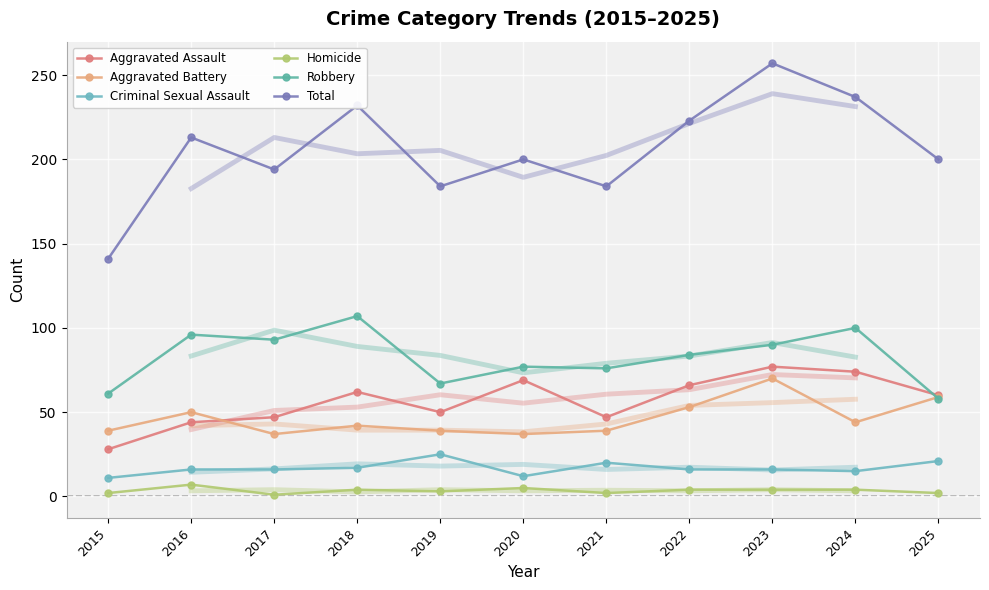

Reading left to right, list all the values displayed in this chart.

Aggravated Assault: 2015=28	2016=44	2017=47	2018=62	2019=50	2020=69	2021=47	2022=66	2023=77	2024=74	2025=60
Aggravated Battery: 2015=39	2016=50	2017=37	2018=42	2019=39	2020=37	2021=39	2022=53	2023=70	2024=44	2025=59
Criminal Sexual Assault: 2015=11	2016=16	2017=16	2018=17	2019=25	2020=12	2021=20	2022=16	2023=16	2024=15	2025=21
Homicide: 2015=2	2016=7	2017=1	2018=4	2019=3	2020=5	2021=2	2022=4	2023=4	2024=4	2025=2
Robbery: 2015=61	2016=96	2017=93	2018=107	2019=67	2020=77	2021=76	2022=84	2023=90	2024=100	2025=58
Total: 2015=141	2016=213	2017=194	2018=232	2019=184	2020=200	2021=184	2022=223	2023=257	2024=237	2025=200